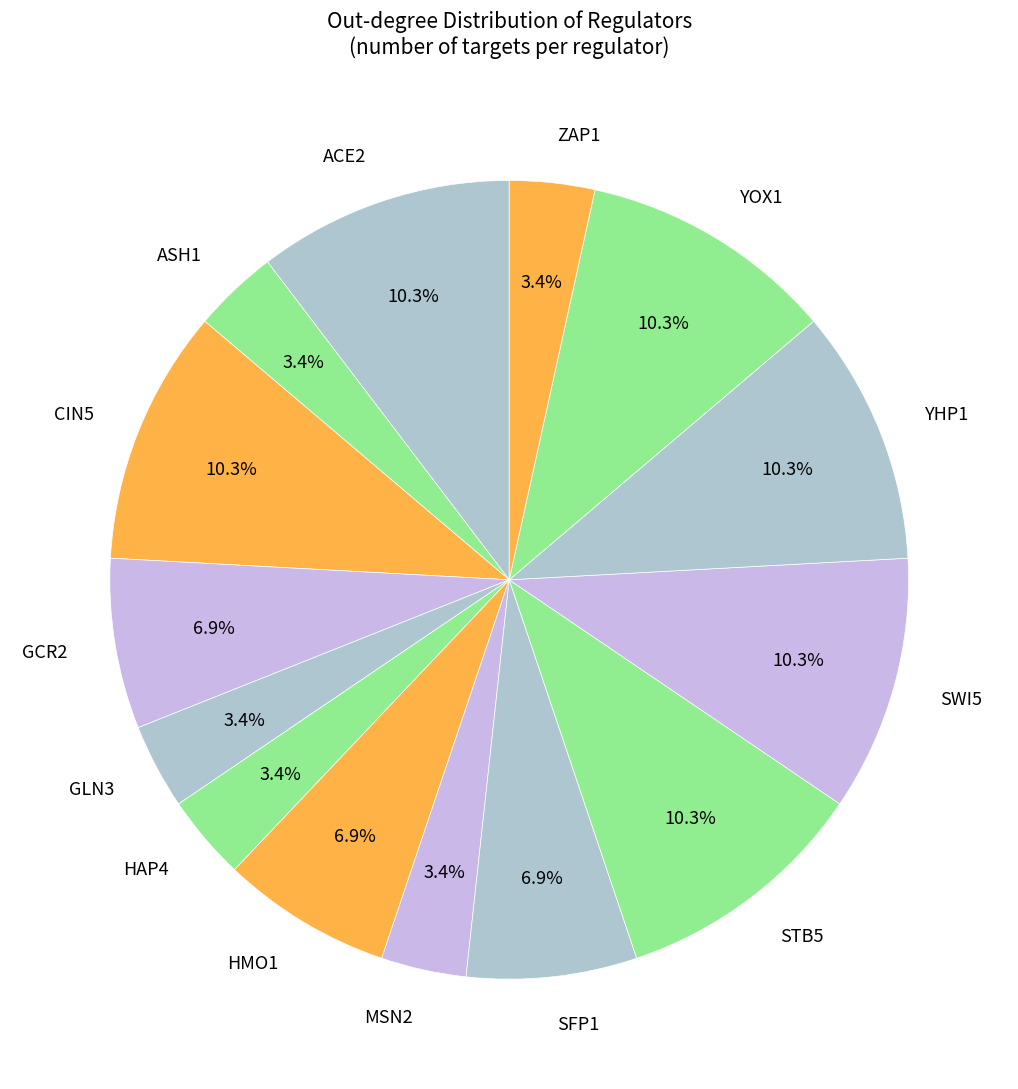

How many slices are in this pie chart?

14